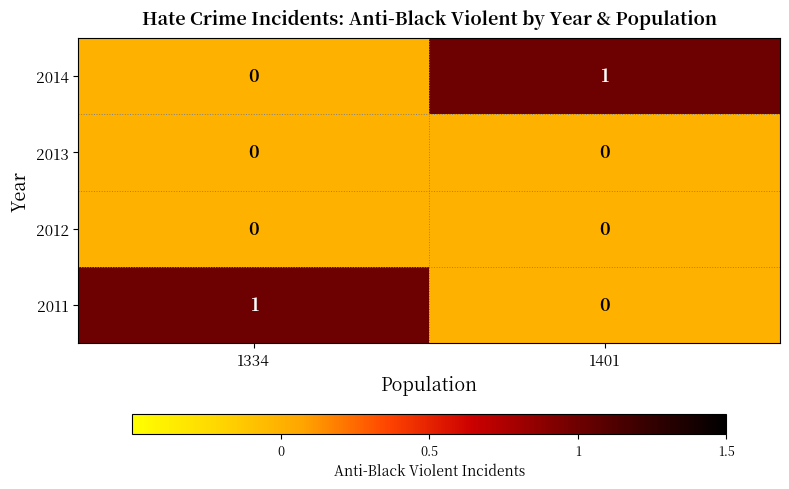

How many series are shown in this chart?

4